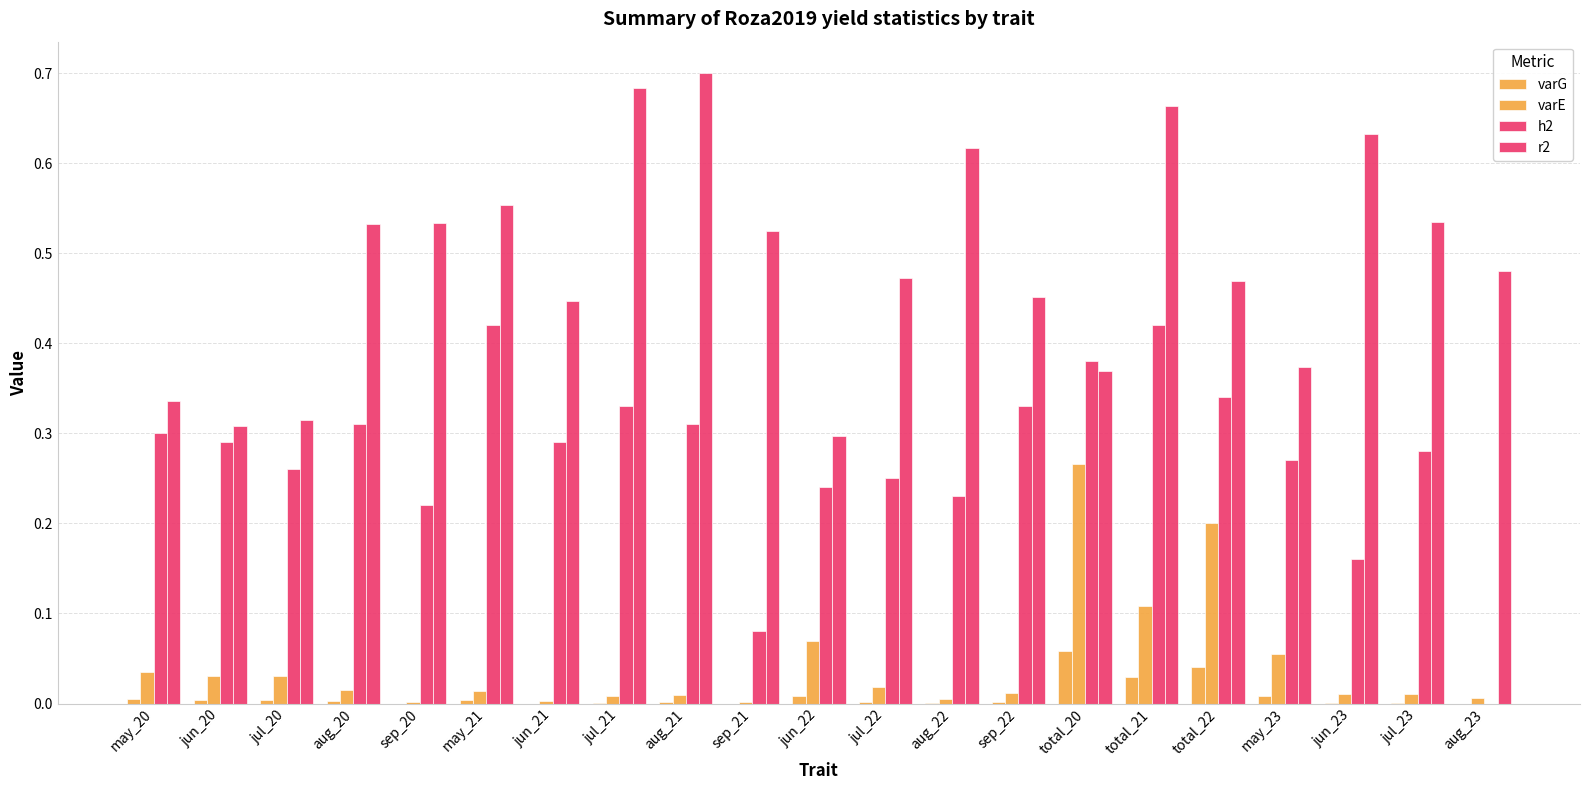

Which category has the lowest value in the varE series?

sep_20